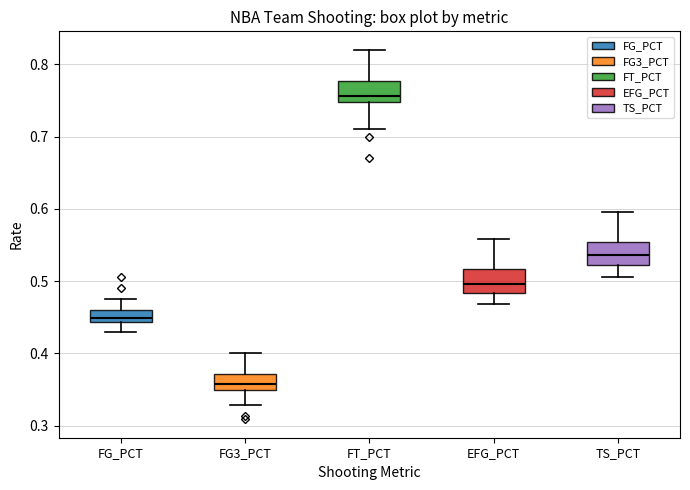

Where is the lower edge of the box for TS_PCT on the y-axis? The values are not printed on the chart, so give them approximately, as read against the axis.

0.52